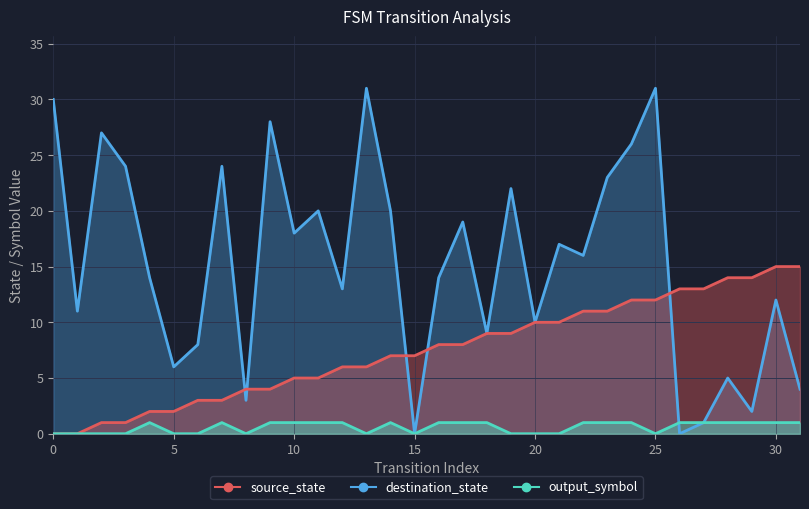

How many distinct data groups are displayed?

3